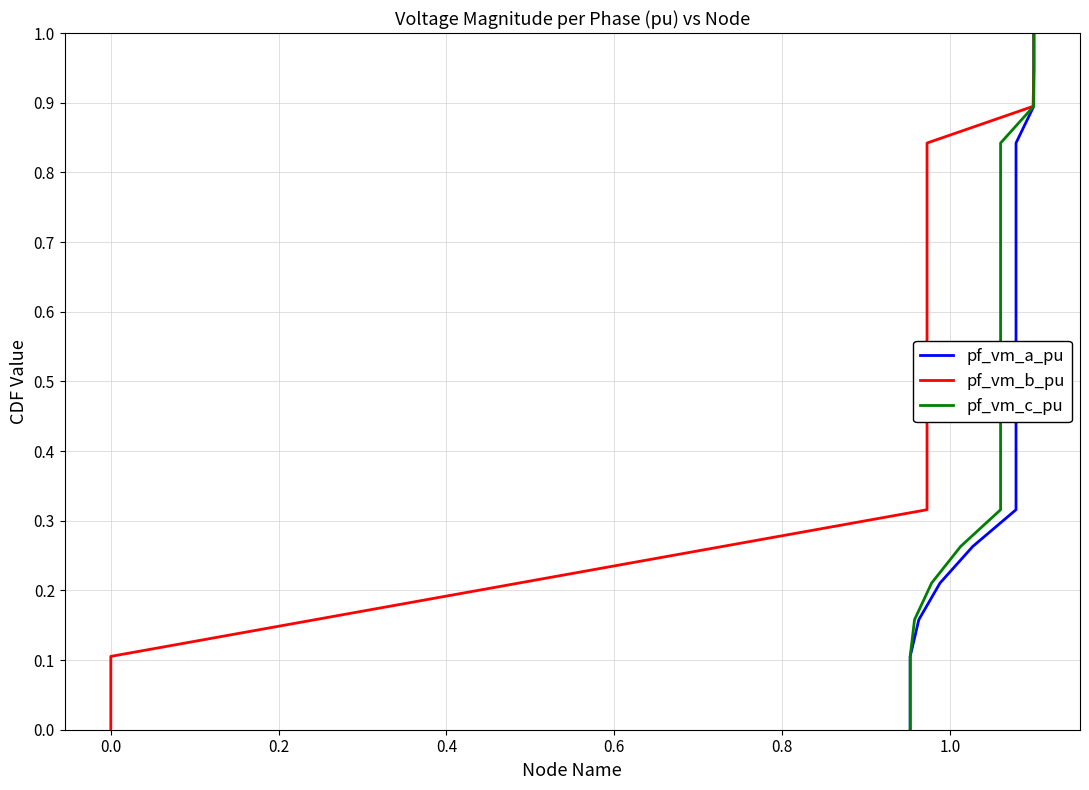

How many lines are shown in the chart?

3